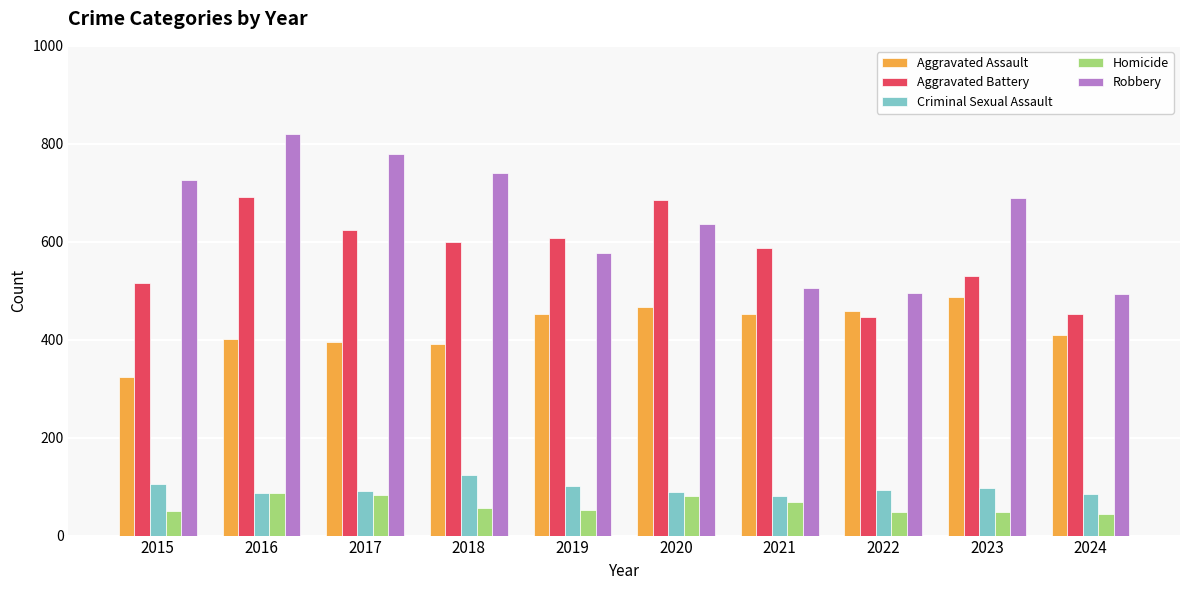

The value of Aggravated Assault at 2019 is 117. True or false?

False